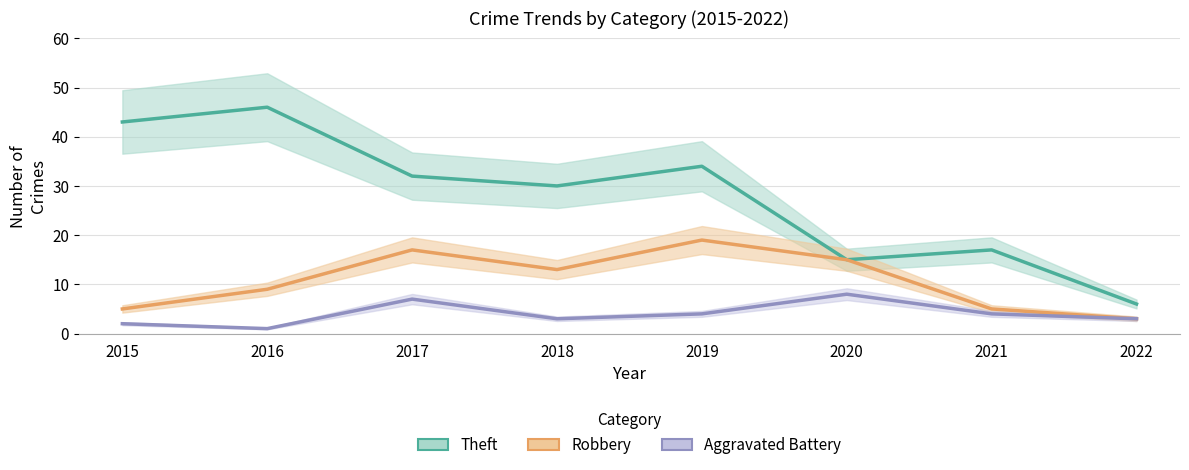

In Aggravated Battery, how many points are higher than both neighbors (excluding endpoints)?

2